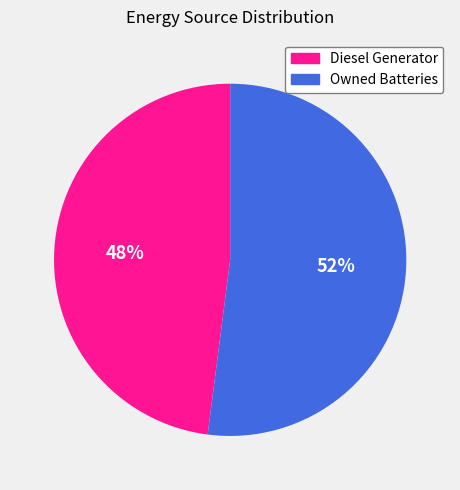

To the nearest percent, what is the difference between the largest and smallest slice percentages?

4%